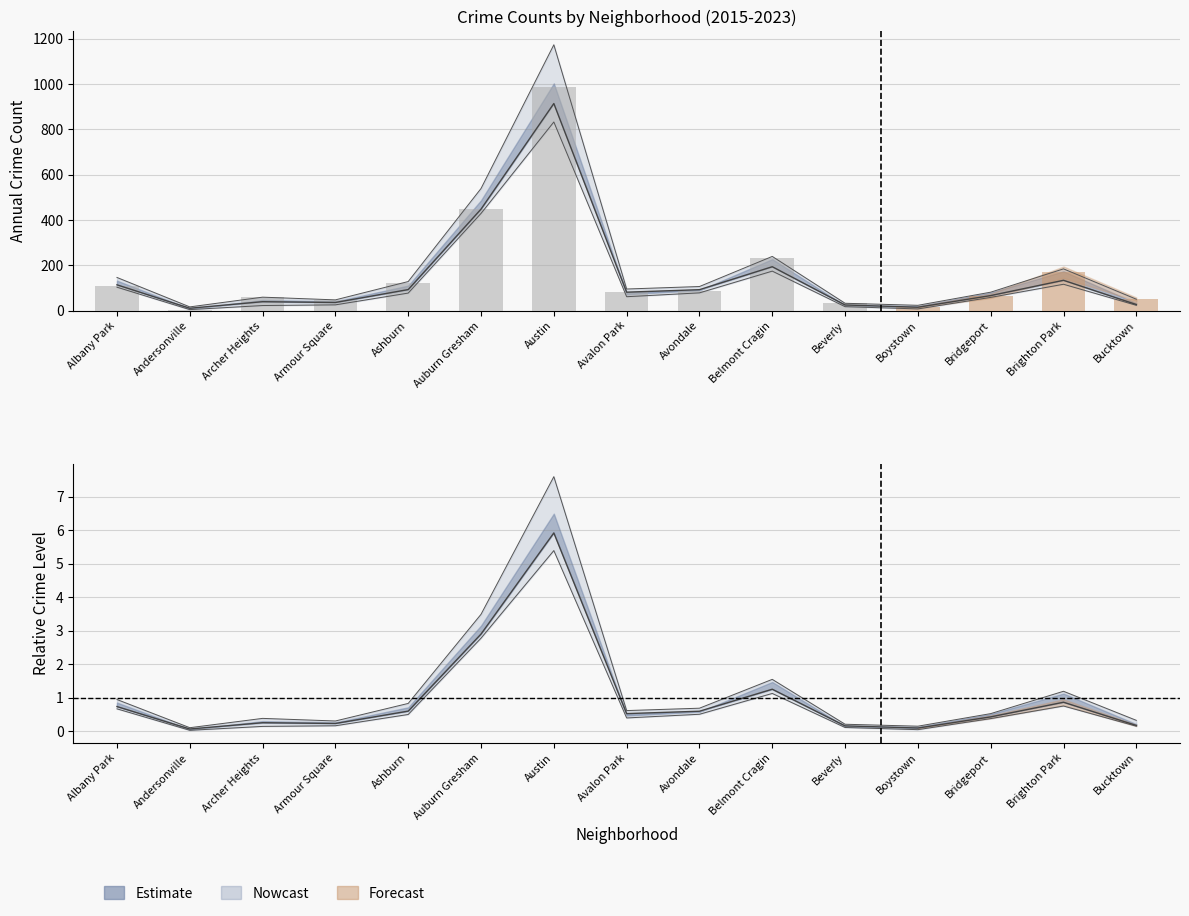

The value of 2016 at Avalon Park is 0.3. True or false?

False